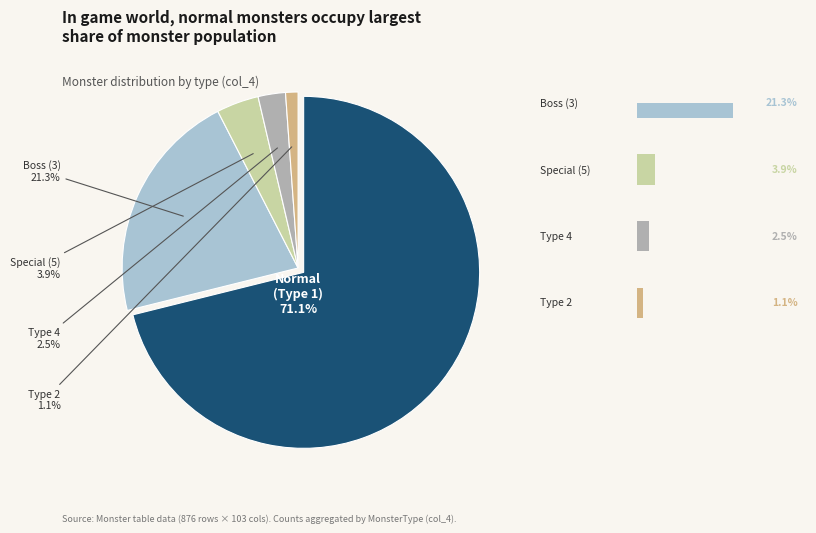

How many slices are in this pie chart?

5